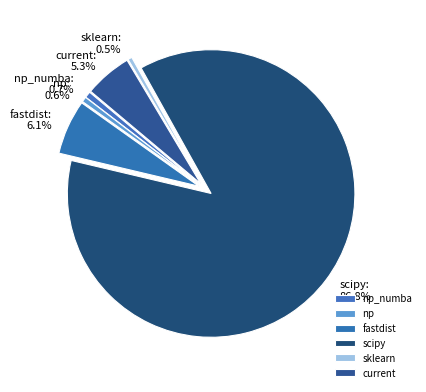

Which slice represents more than half of the pie?

scipy